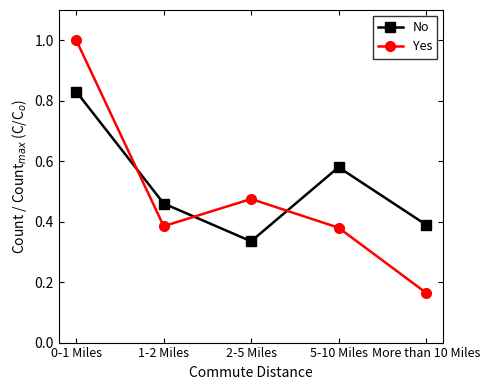

At which label is No closest to 0?

2-5 Miles